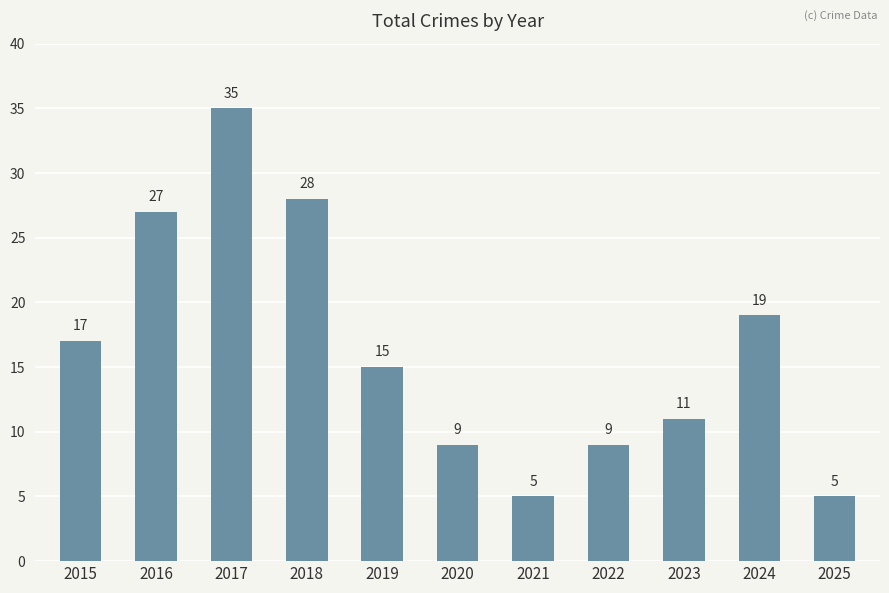

Read the value at 2019, to the nearest 10.

20